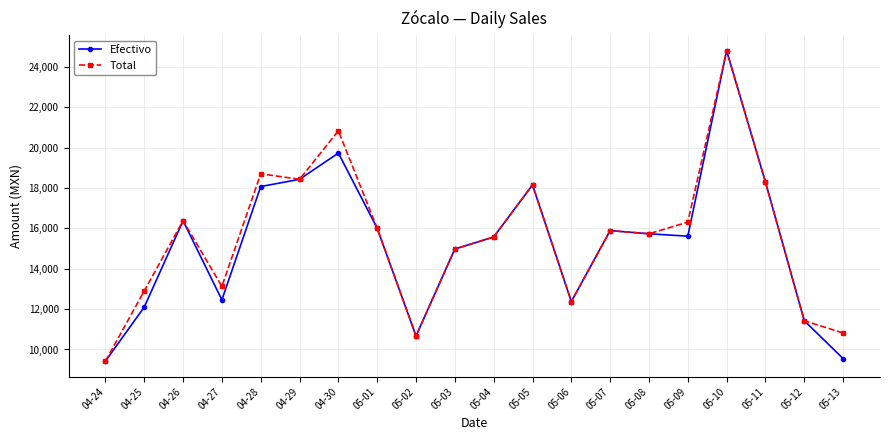

In Total, how many points are lower than both neighbors (excluding endpoints)?

5